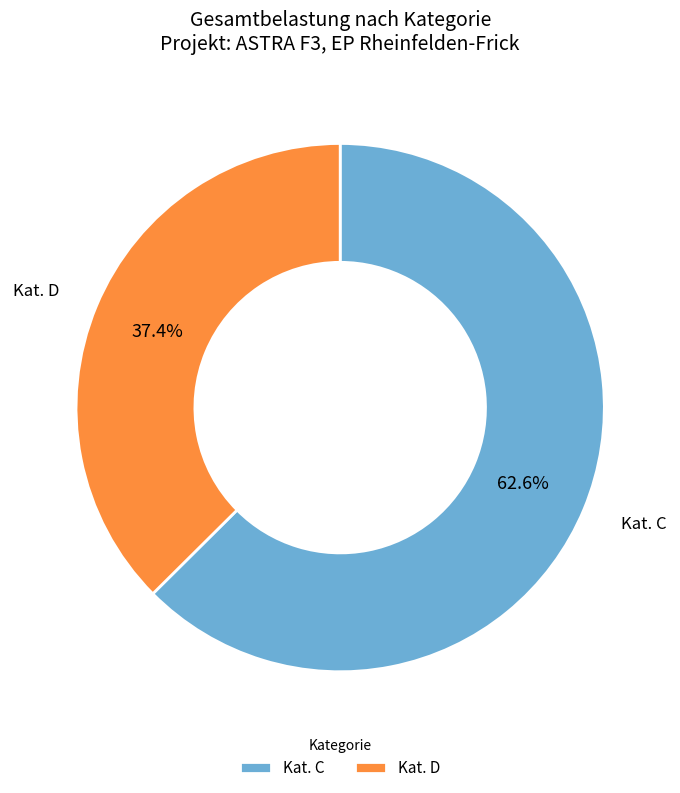

Is it true that Kat. D is 51% of the pie?

False